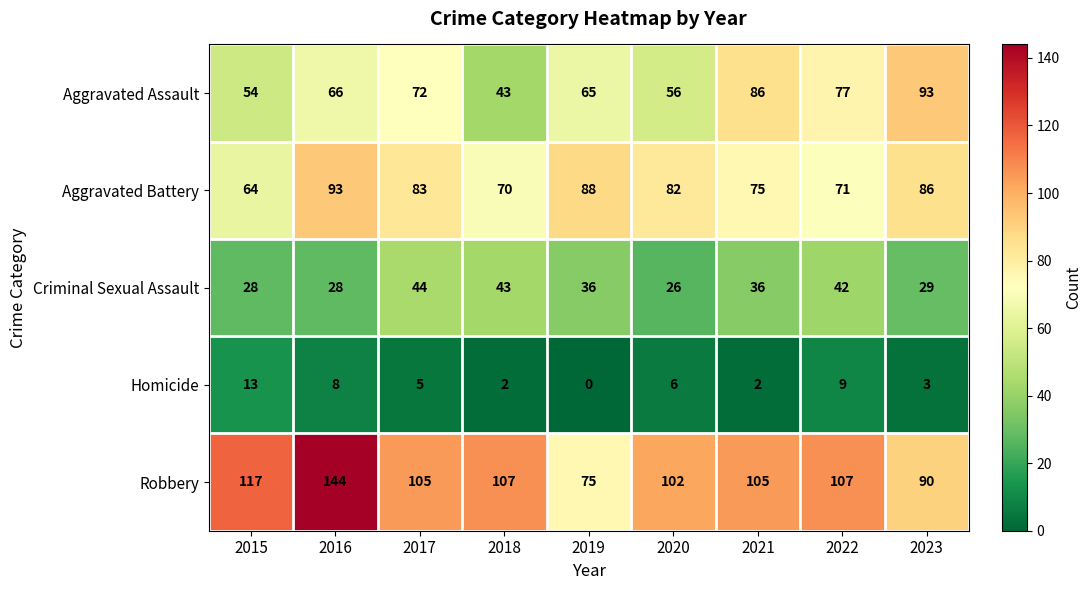

At how many categories does at least one series exceed 24?

9